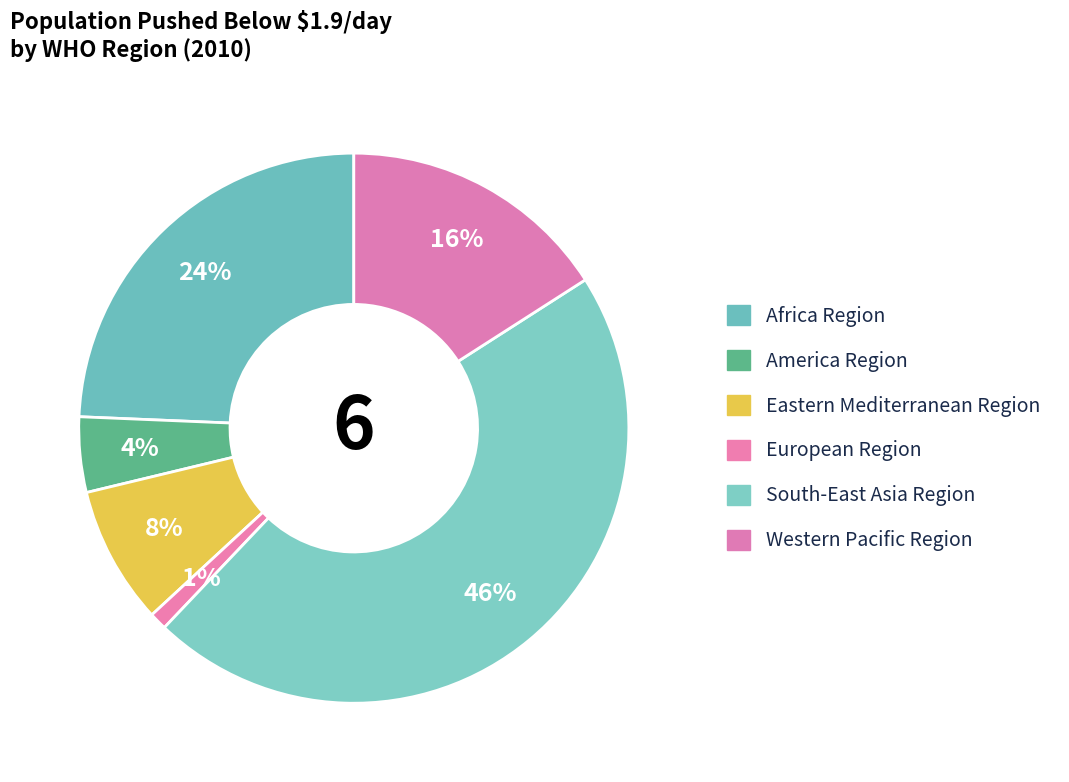

Rank the categories by value from lowest to highest.

European Region, America Region, Eastern Mediterranean Region, Western Pacific Region, Africa Region, South-East Asia Region